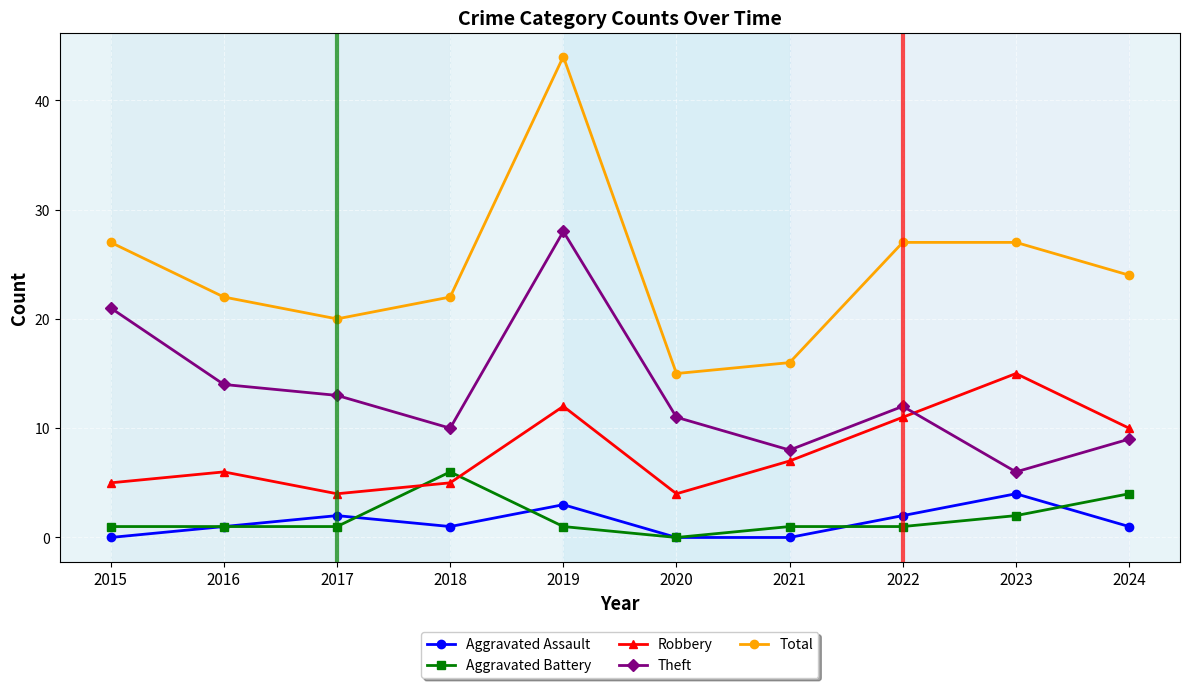

Reading left to right, extract all data points from this chart.

Aggravated Assault: 2015=0	2016=1	2017=2	2018=1	2019=3	2020=0	2021=0	2022=2	2023=4	2024=1
Aggravated Battery: 2015=1	2016=1	2017=1	2018=6	2019=1	2020=0	2021=1	2022=1	2023=2	2024=4
Robbery: 2015=5	2016=6	2017=4	2018=5	2019=12	2020=4	2021=7	2022=11	2023=15	2024=10
Theft: 2015=21	2016=14	2017=13	2018=10	2019=28	2020=11	2021=8	2022=12	2023=6	2024=9
Total: 2015=27	2016=22	2017=20	2018=22	2019=44	2020=15	2021=16	2022=27	2023=27	2024=24